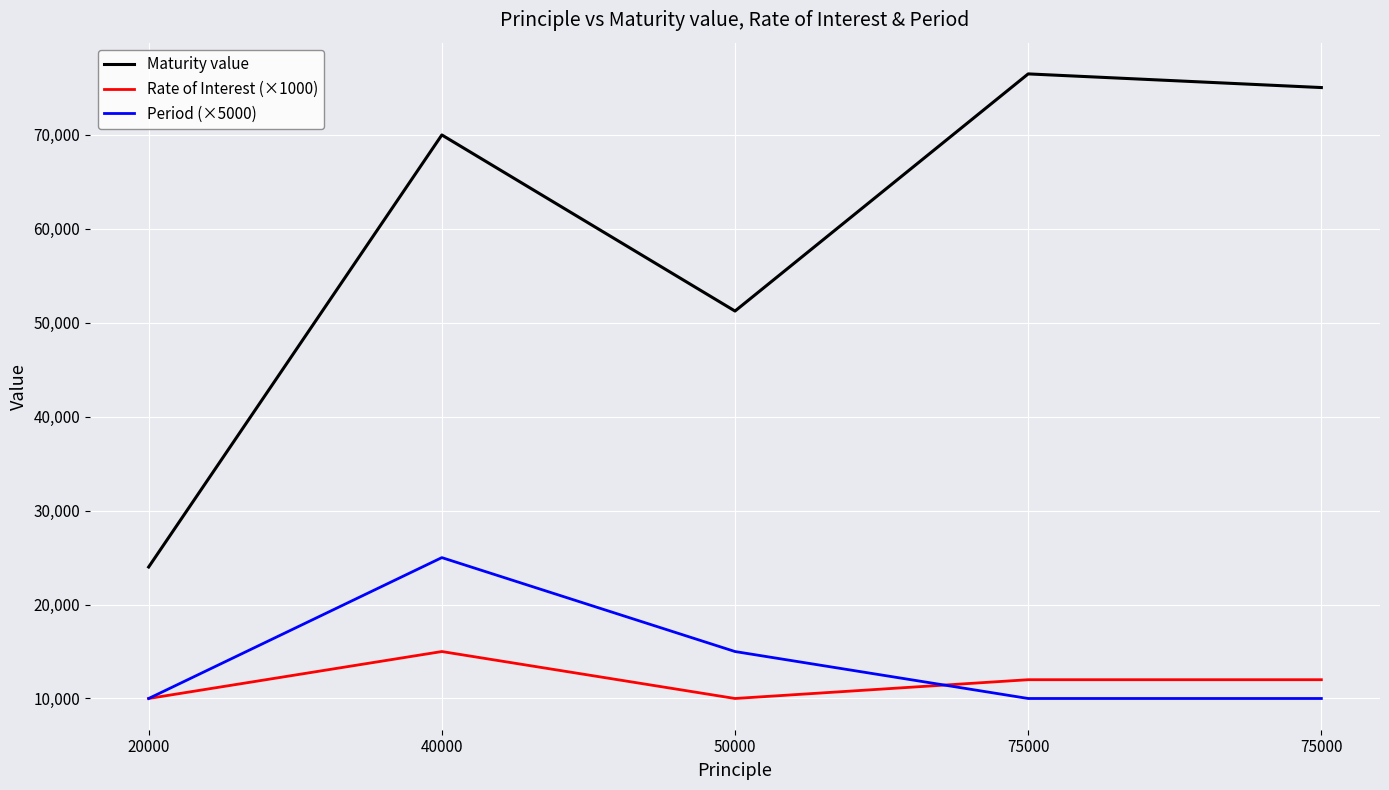

What is the sum of all Period (×5000) values?

70000.0